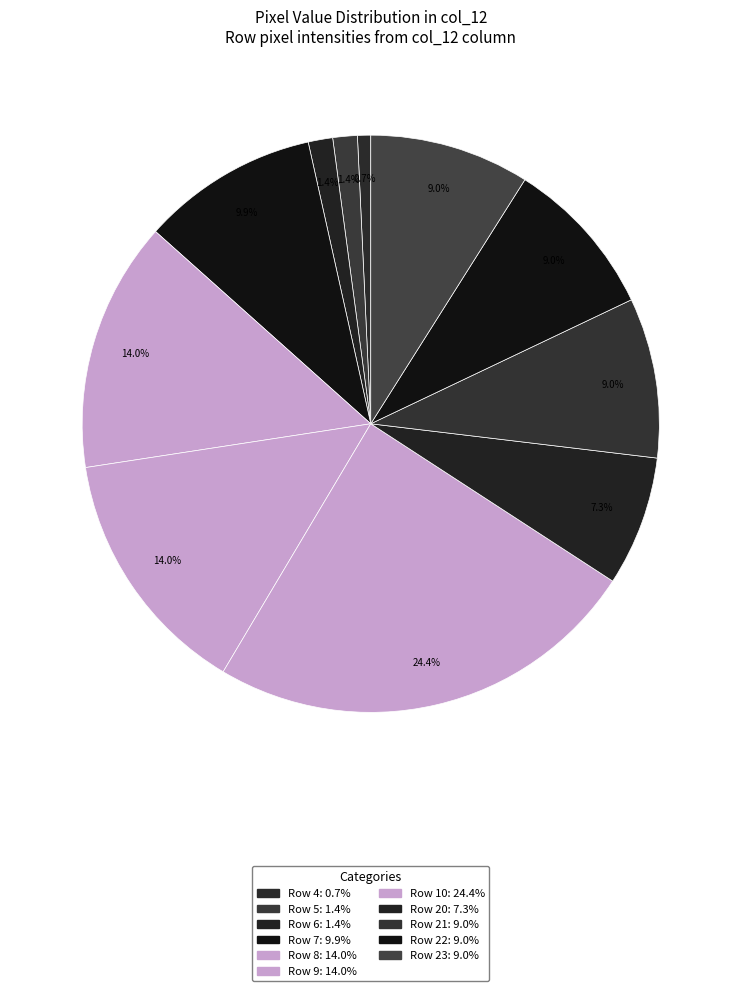

Count the number of slices in the pie.

11